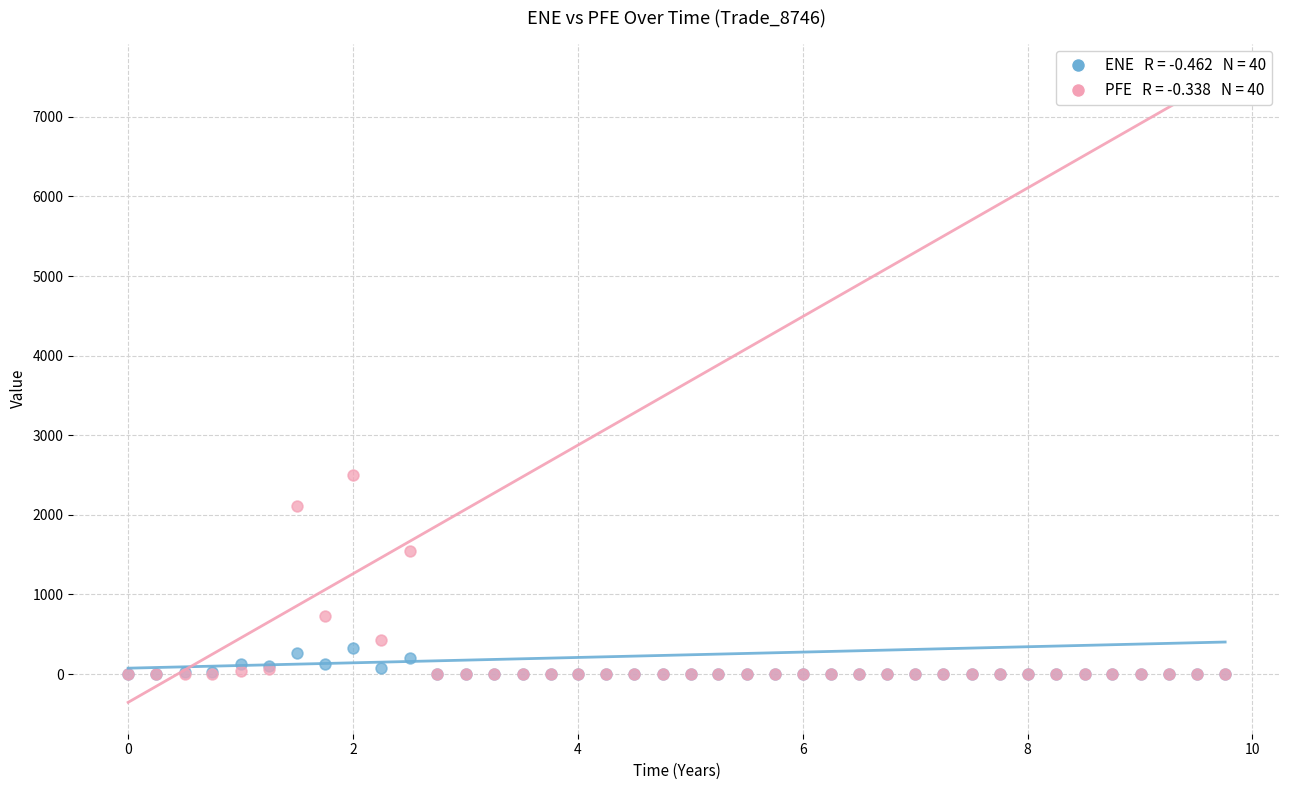

Across all series, what Y value is closest to 1252?

1546.4